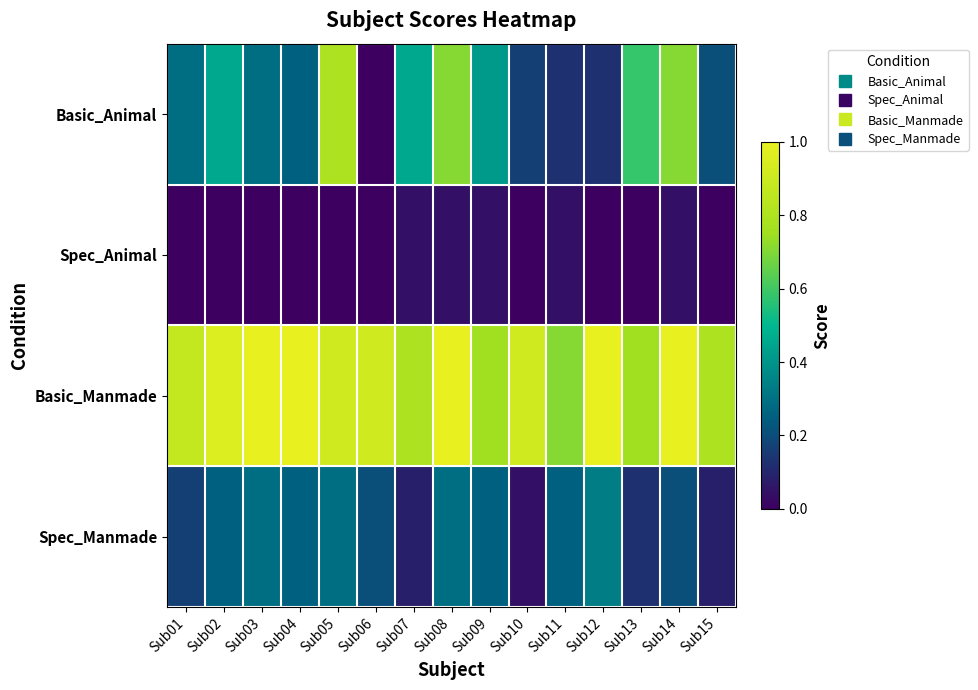

Reading right to left, what are all the values shown in this chart?

Basic_Animal: Sub15=0.2	Sub14=0.7	Sub13=0.6	Sub12=0.1	Sub11=0.1	Sub10=0.2	Sub09=0.4	Sub08=0.7	Sub07=0.5	Sub06=0.0	Sub05=0.8	Sub04=0.2	Sub03=0.3	Sub02=0.5	Sub01=0.3
Spec_Animal: Sub15=0.0	Sub14=0.0	Sub13=0.0	Sub12=0.0	Sub11=0.0	Sub10=0.0	Sub09=0.0	Sub08=0.0	Sub07=0.0	Sub06=0.0	Sub05=0.0	Sub04=0.0	Sub03=0.0	Sub02=0.0	Sub01=0.0
Basic_Manmade: Sub15=0.8	Sub14=1.0	Sub13=0.8	Sub12=1.0	Sub11=0.7	Sub10=0.9	Sub09=0.8	Sub08=1.0	Sub07=0.8	Sub06=0.9	Sub05=0.9	Sub04=1.0	Sub03=1.0	Sub02=1.0	Sub01=0.9
Spec_Manmade: Sub15=0.1	Sub14=0.2	Sub13=0.1	Sub12=0.3	Sub11=0.2	Sub10=0.0	Sub09=0.2	Sub08=0.3	Sub07=0.1	Sub06=0.2	Sub05=0.3	Sub04=0.2	Sub03=0.3	Sub02=0.2	Sub01=0.2